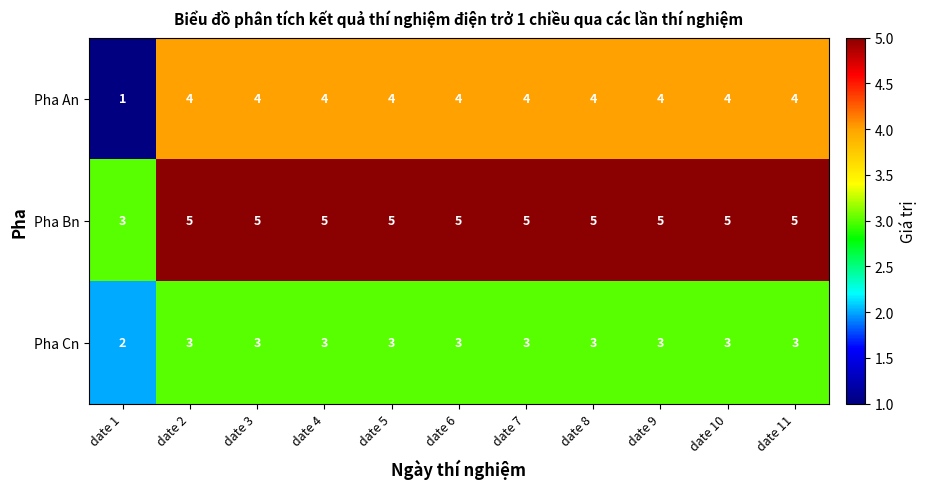

Which series has the largest range (max minus min)?

Pha An